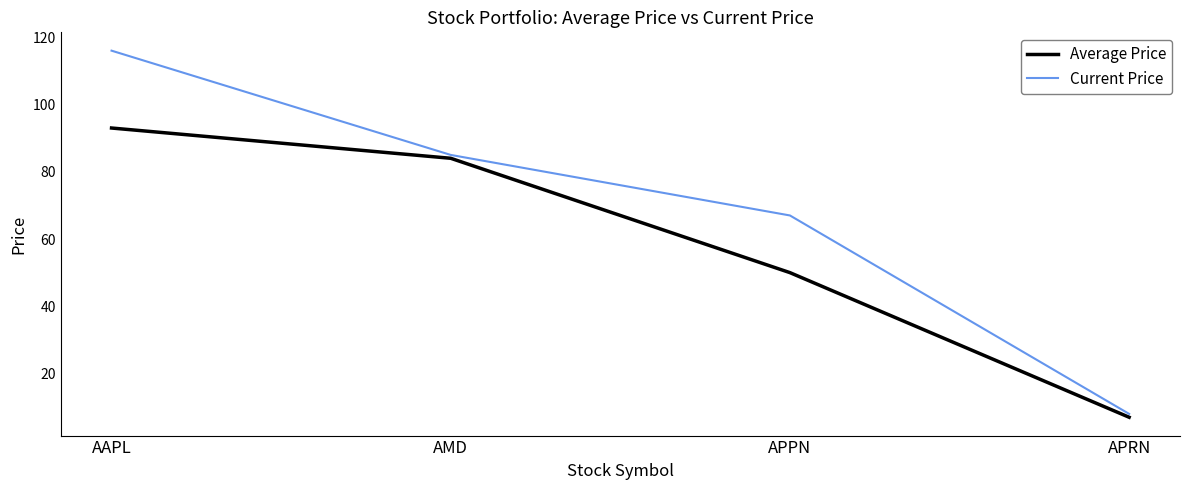

Reading left to right, what are all the values shown in this chart?

Average Price: 93	84	50	7
Current Price: 116	85	67	8